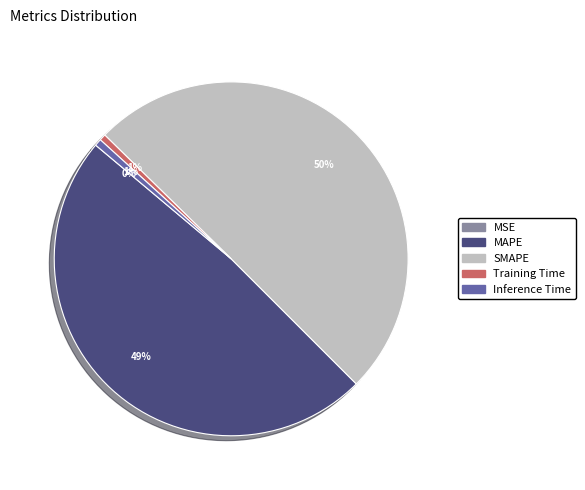

What is the majority slice?

SMAPE